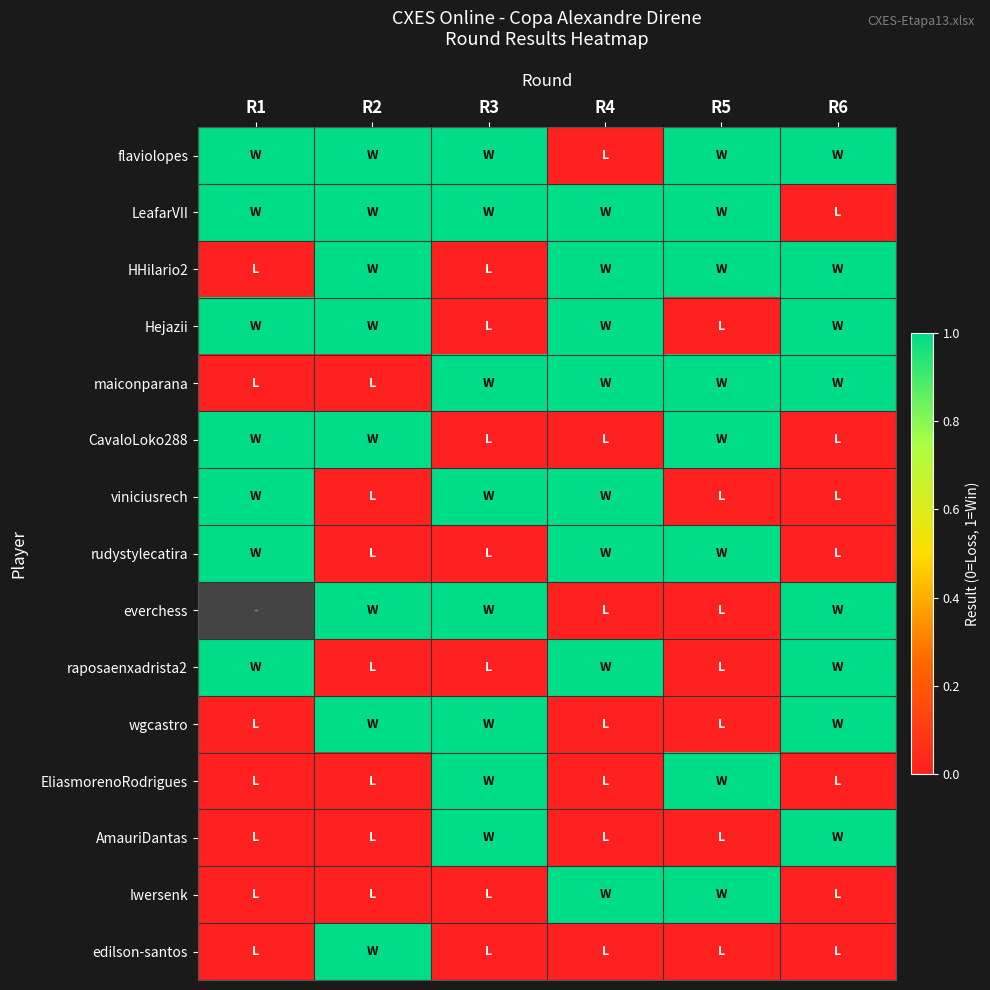

The value of Iwersenk at R4 is 1.0. True or false?

True